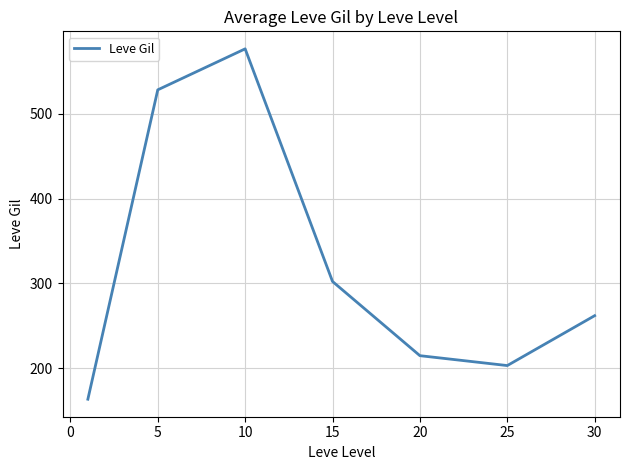

How many interior local valleys (lower than both neighbors) does the data have?

1